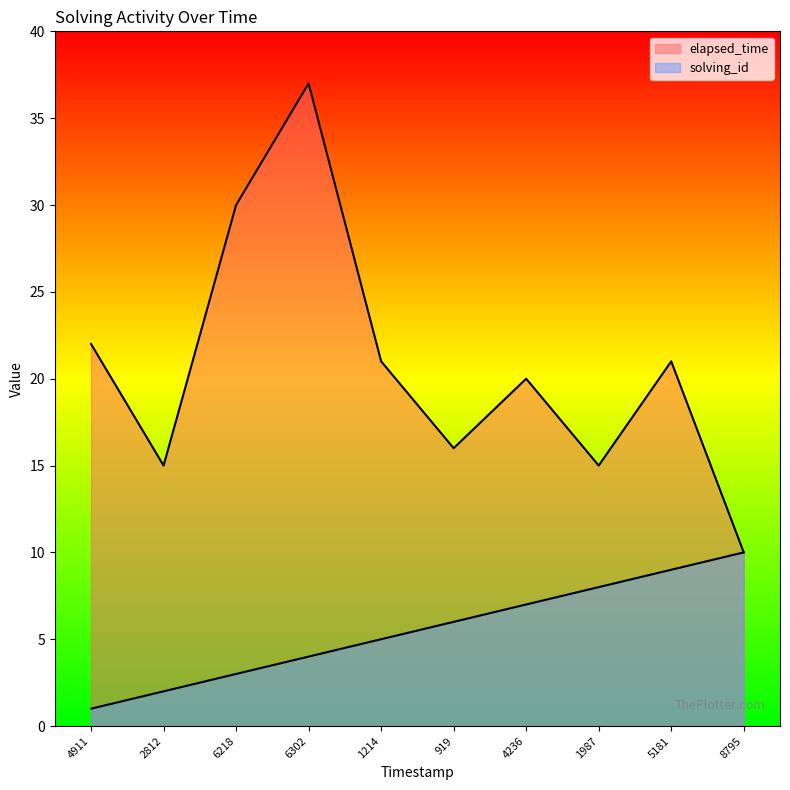

What is the value of the solving_id point at the 5th from the left?

5